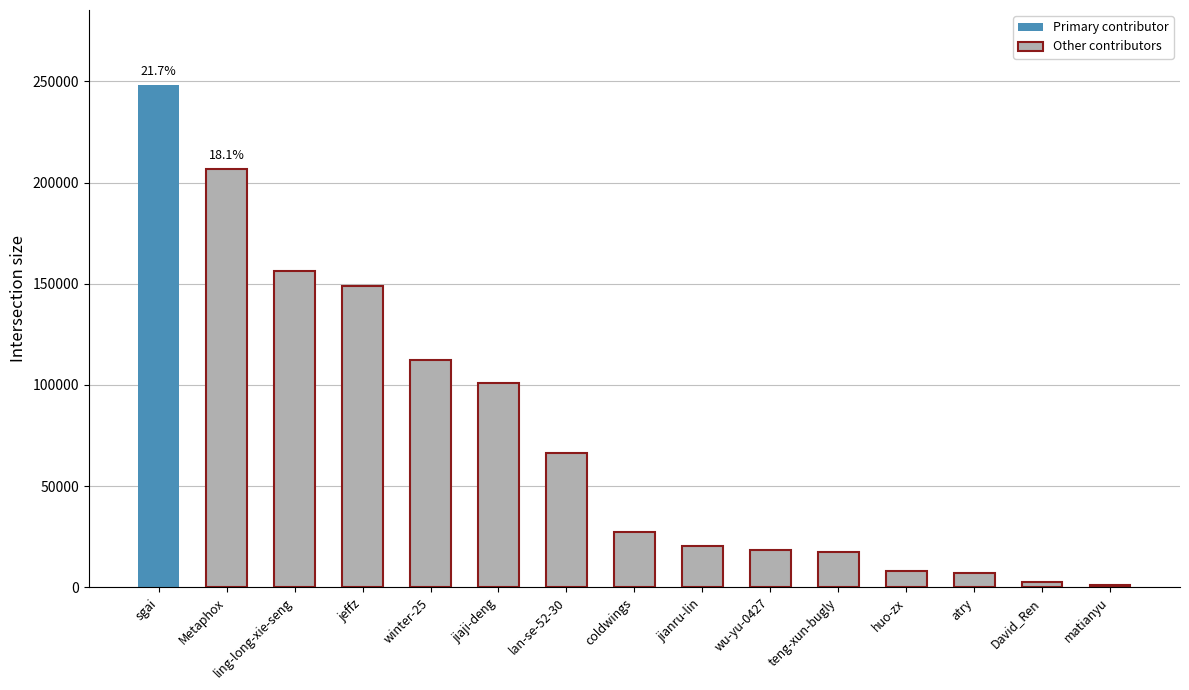

What is the approximate value at winter-25?

112521